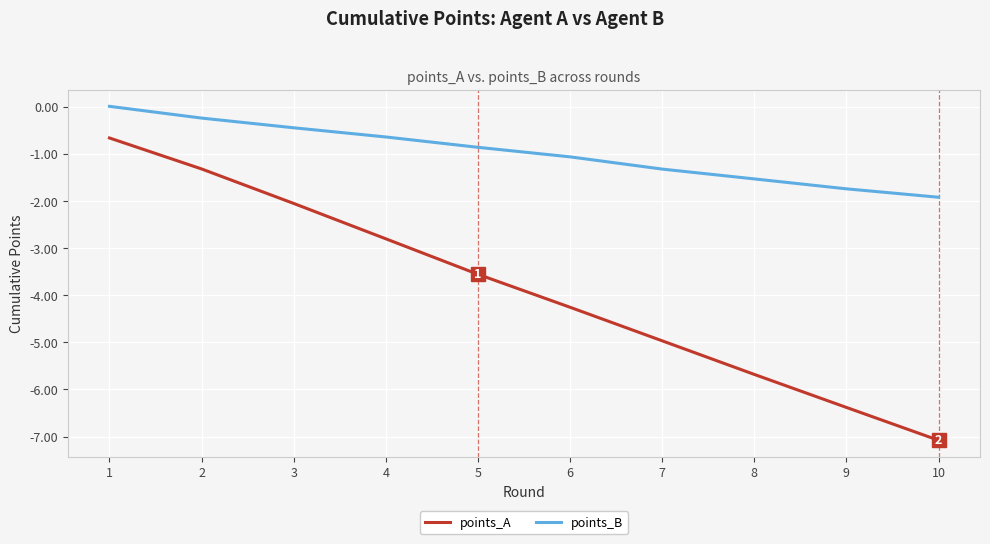

What is the minimum value shown in the chart?

-7.1